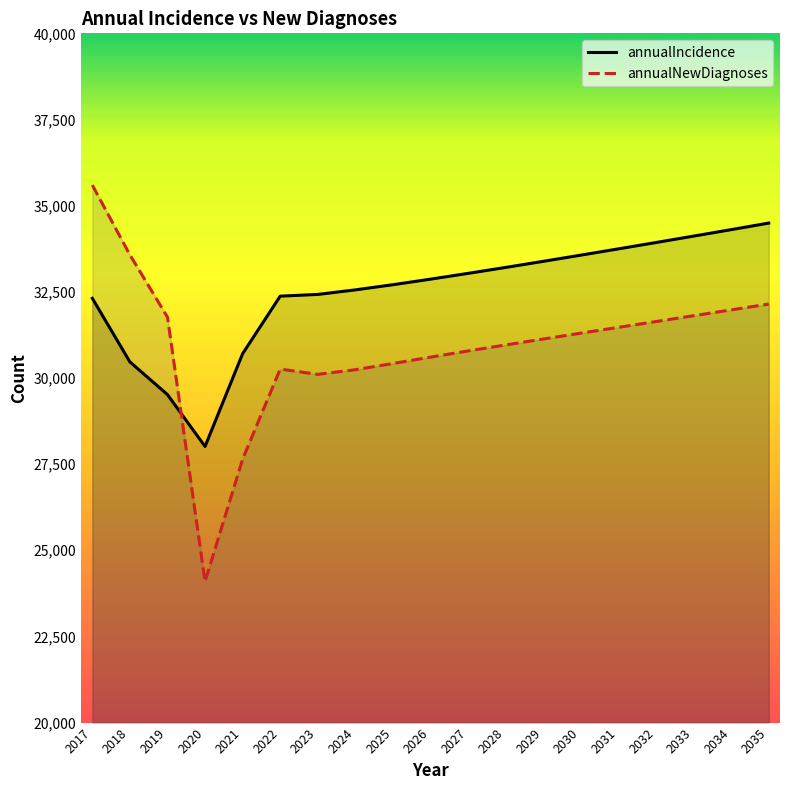

Which series has the widest spread of values?

annualNewDiagnoses